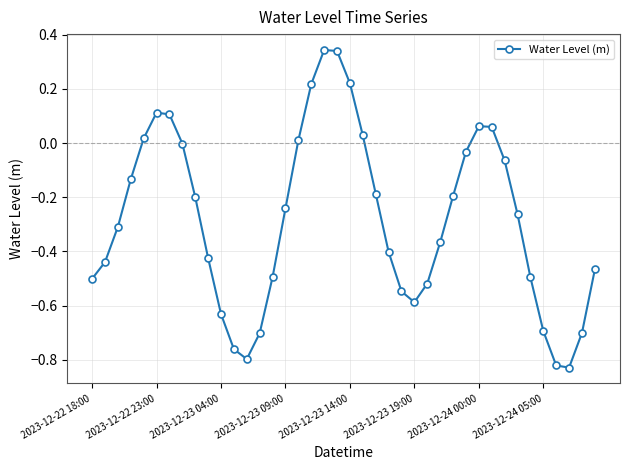

How many lines are shown in the chart?

1